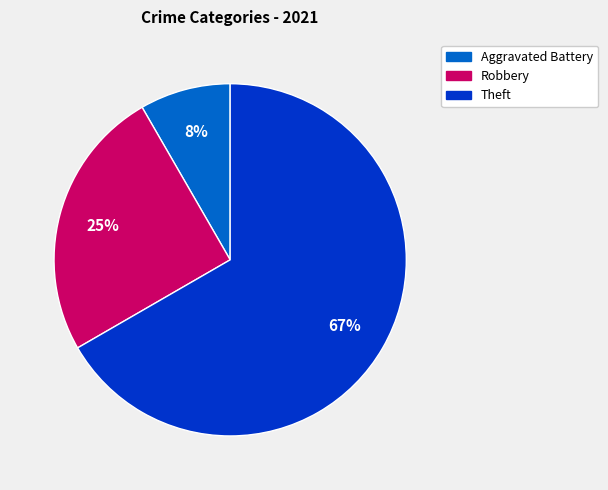

Is there a majority slice in this chart?

Yes